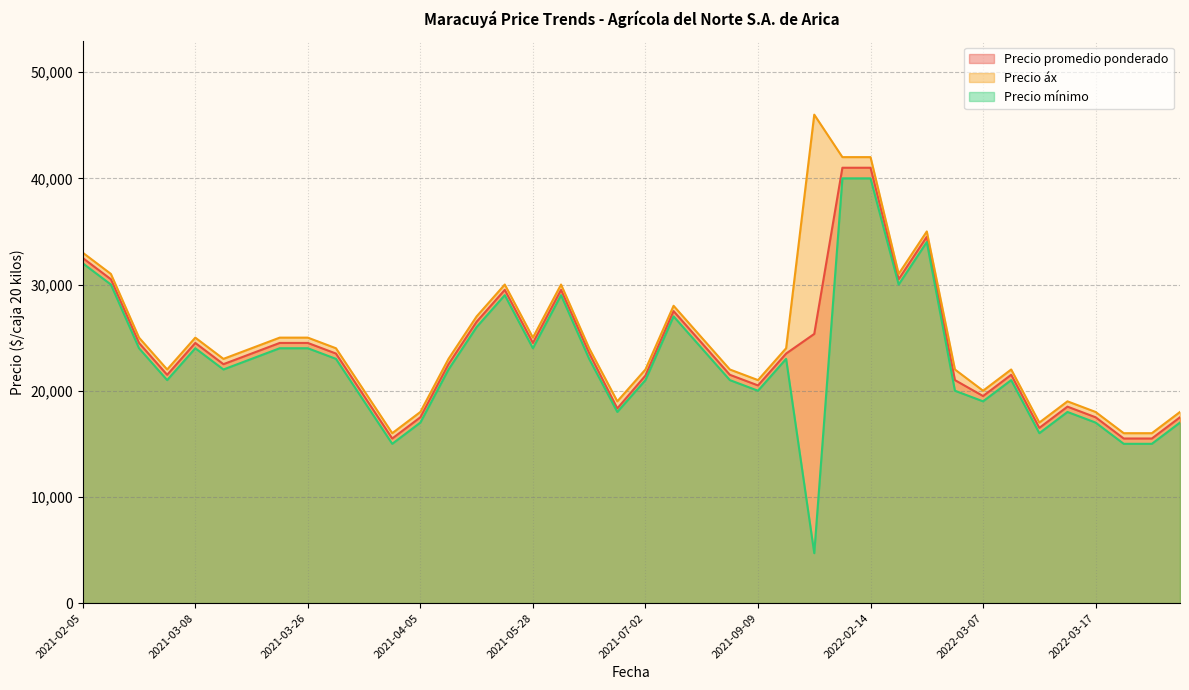

The value of Precio promedio ponderado at 2022-02-25 is 21000. True or false?

True